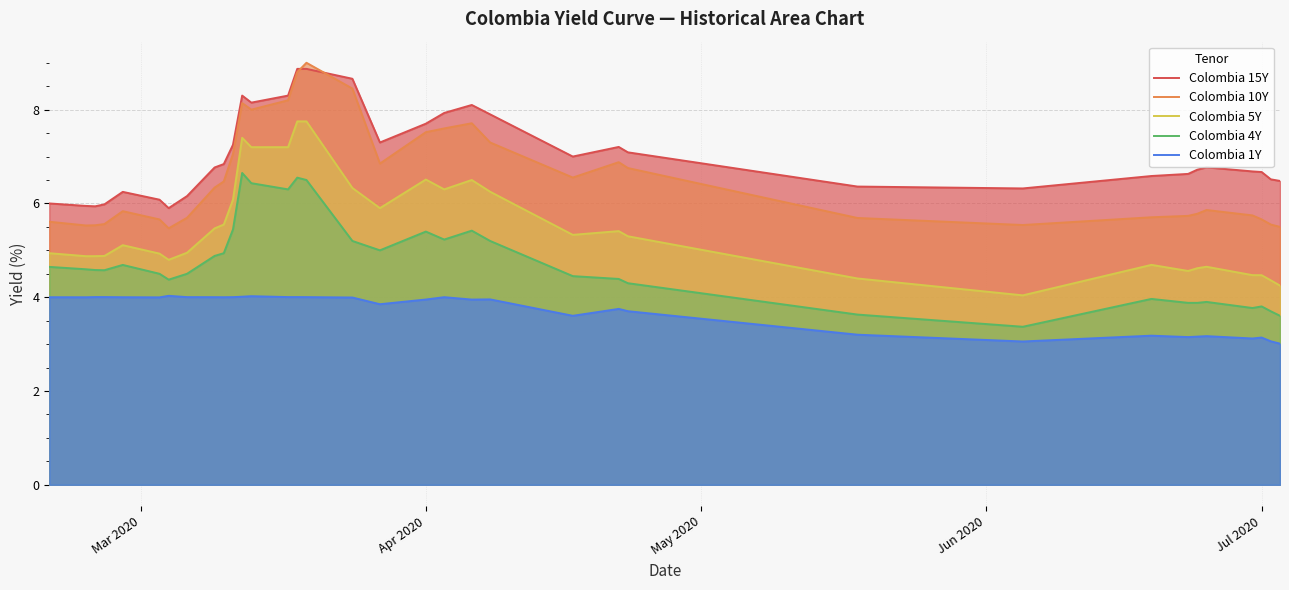

What are all the series names shown in the legend?

Colombia 15Y, Colombia 10Y, Colombia 5Y, Colombia 4Y, Colombia 1Y